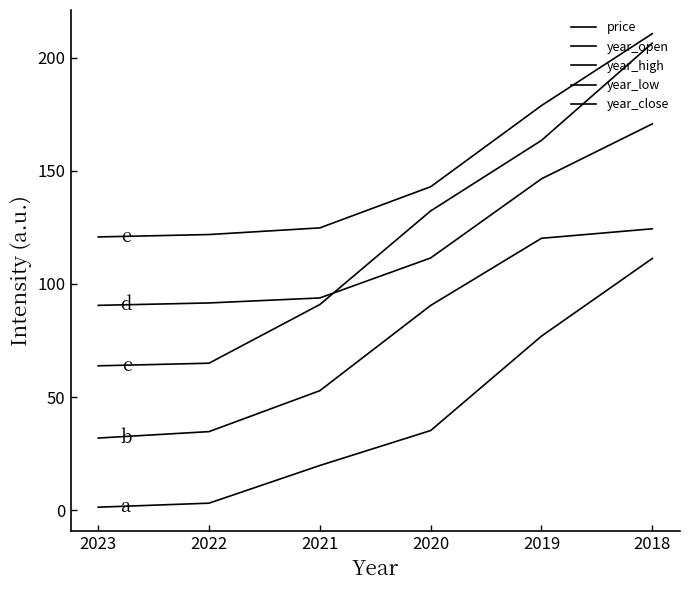

At 2018, list the series in order from largest to smallest.

year_close, year_high, year_low, year_open, price